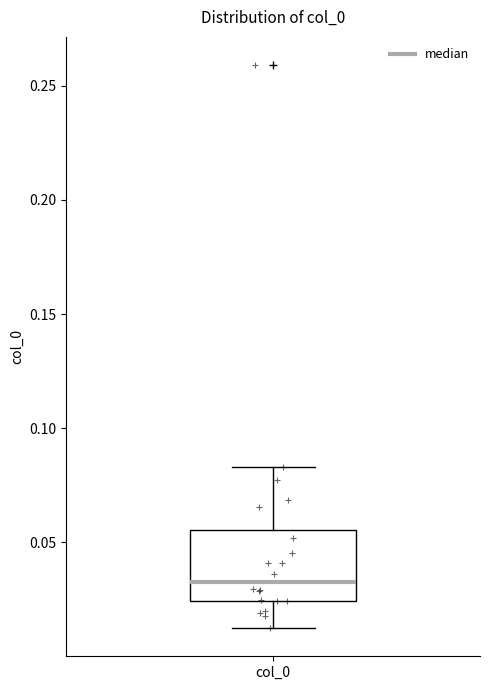

Read this box plot against the y-axis: the position of the median line, the range covered by the box, and the ends of both whiskers. The values are not printed on the chart, so give them approximately, as read against the axis.

median 0.035, box 0.025 to 0.055, whiskers 0.015 to 0.085